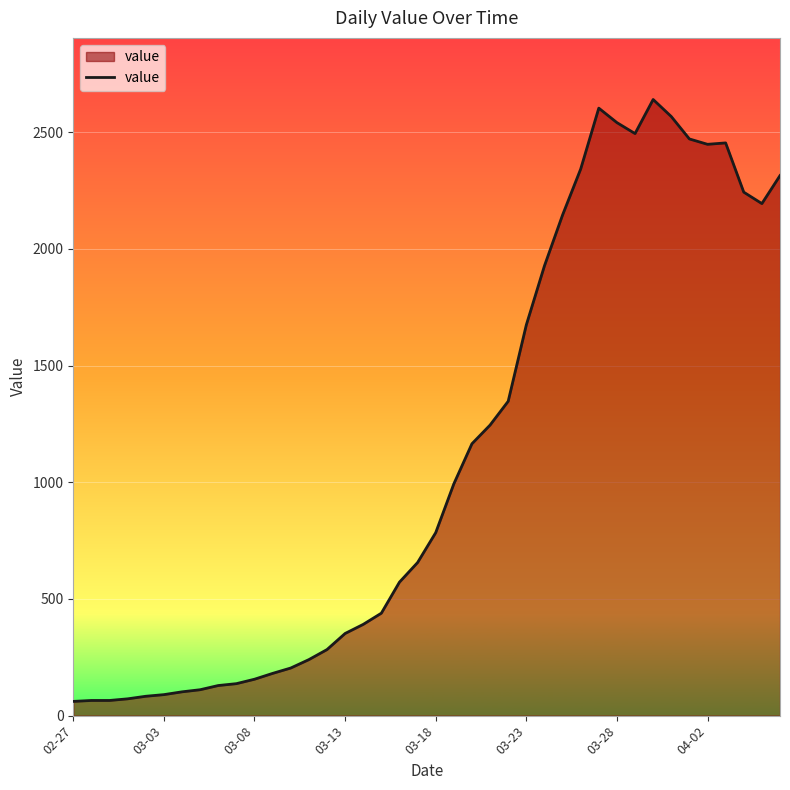

What is the maximum value shown in the chart?

2640